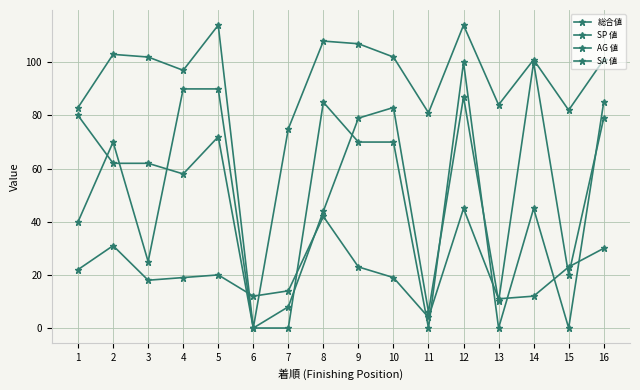

In 総合値, how many points are higher than both neighbors (excluding endpoints)?

4